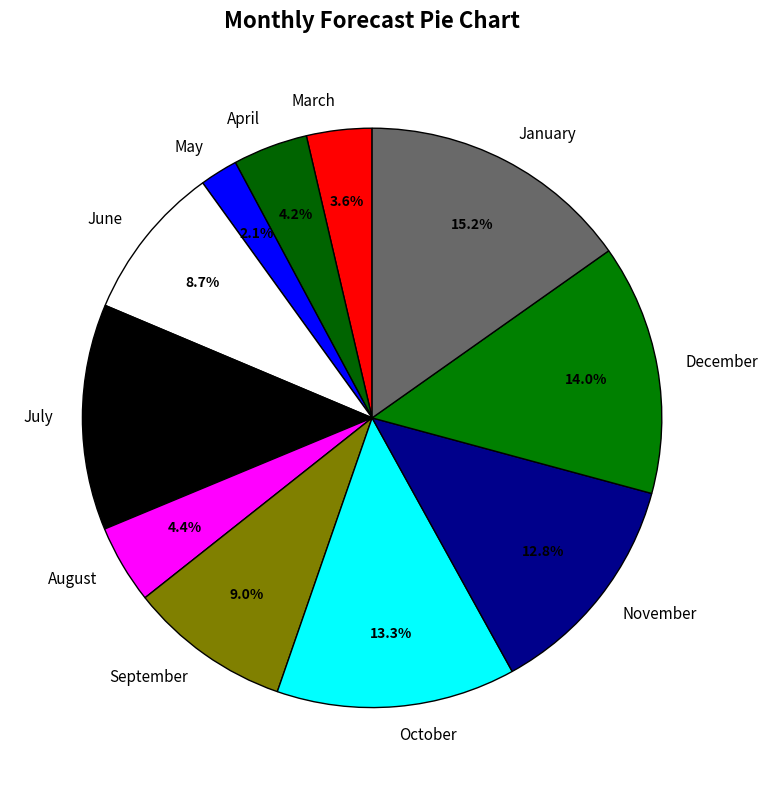

What percentage is NOT represented by June?

91.3%